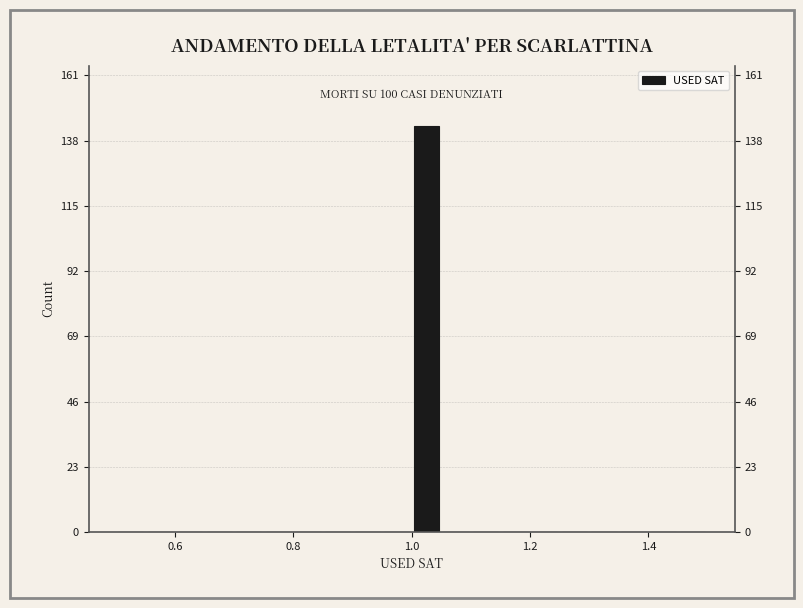

Read against the x-axis, roughly where is the centre of the tallest bar?

1.02